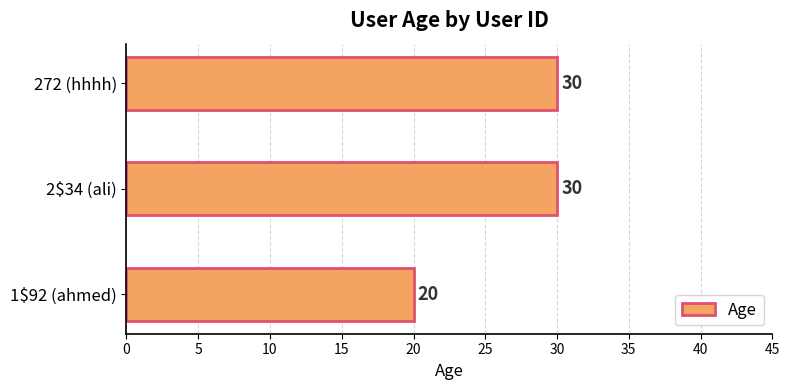

What is the average value?

27